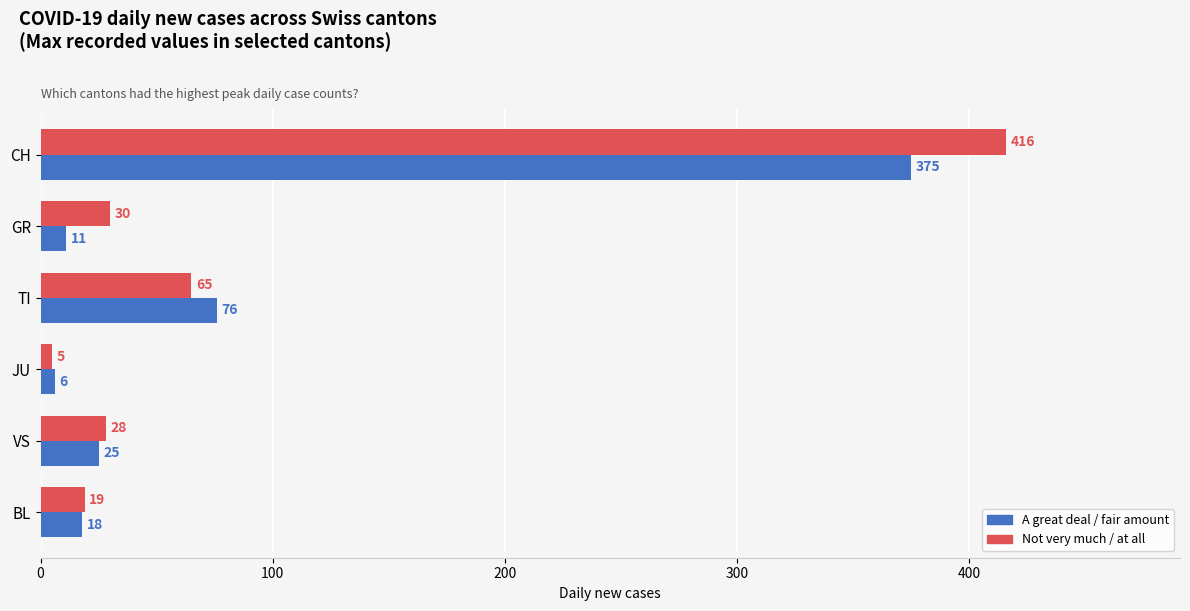

The A great deal / fair amount series shows 557 at CH. True or false?

False